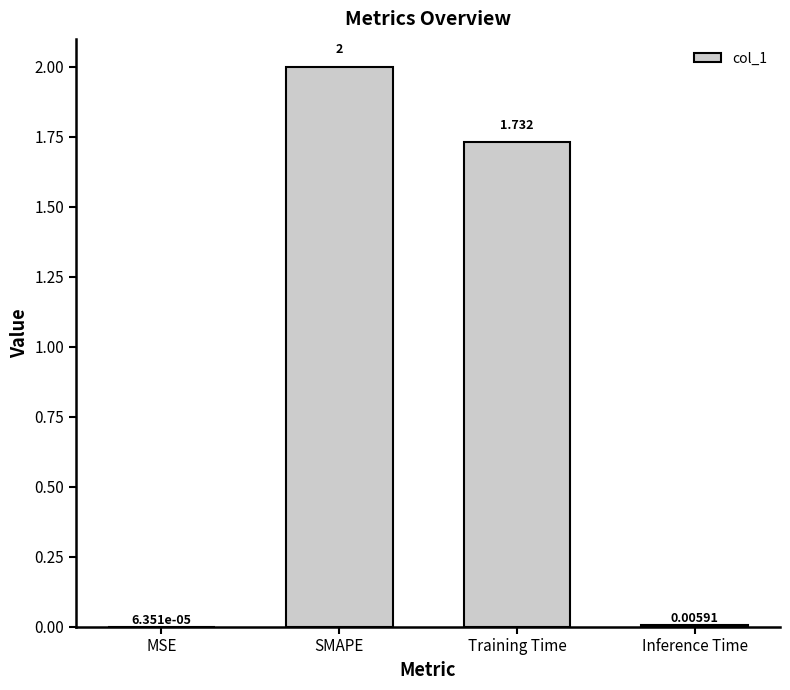

At which label is the value closest to 1?

Training Time